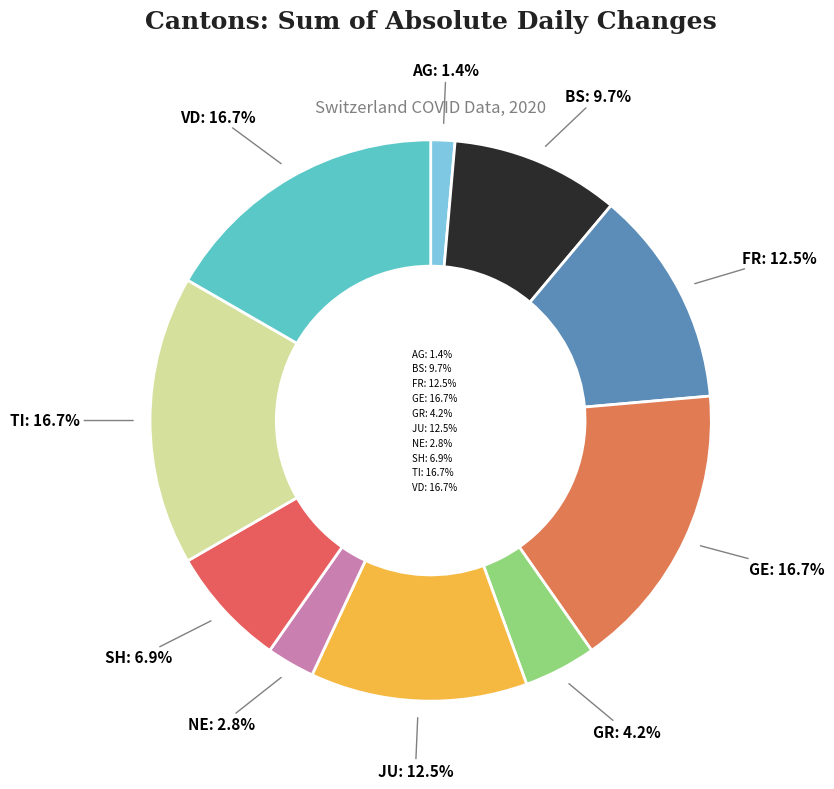

What percentage is the SH slice, to the nearest percent?

7%